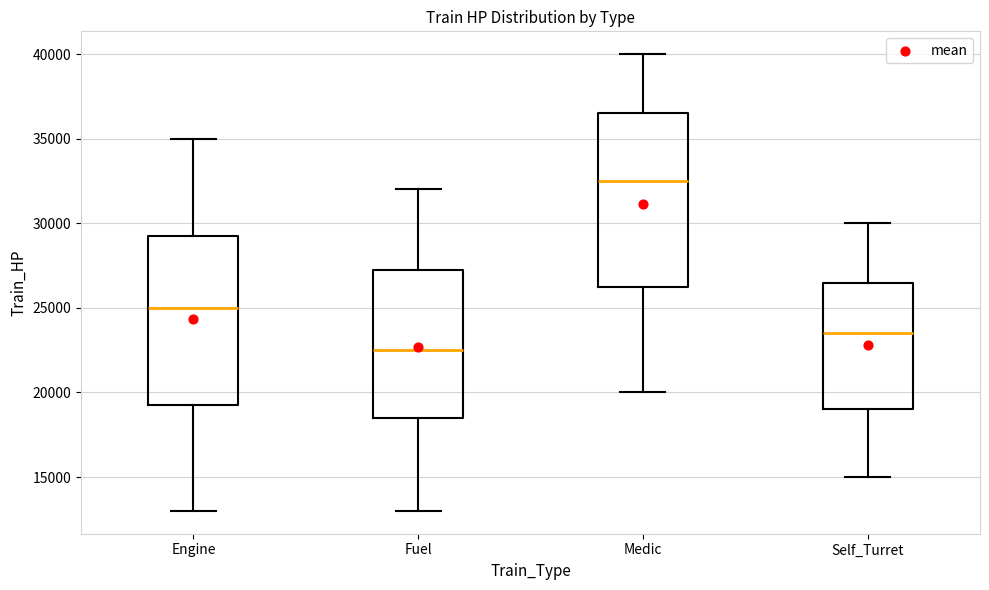

Where is the upper edge of the box for Medic on the y-axis? The values are not printed on the chart, so give them approximately, as read against the axis.

36500